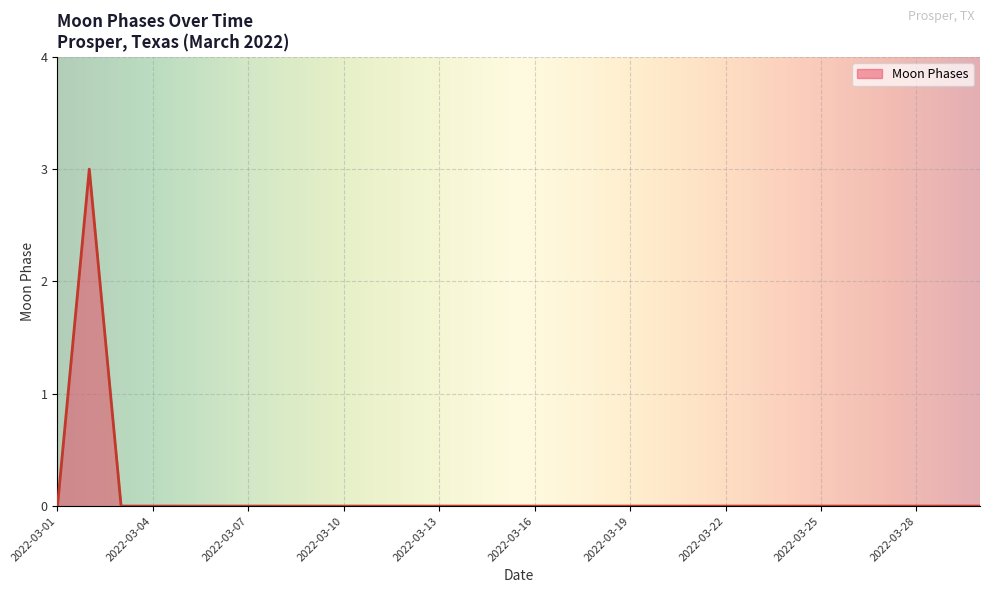

What is the greatest value displayed?

3